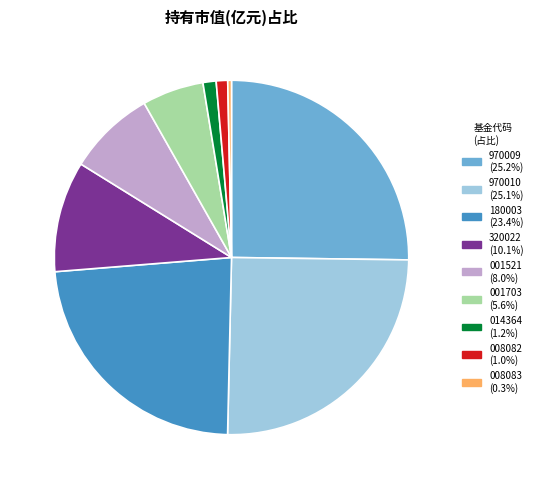

Does any single category account for the majority?

No